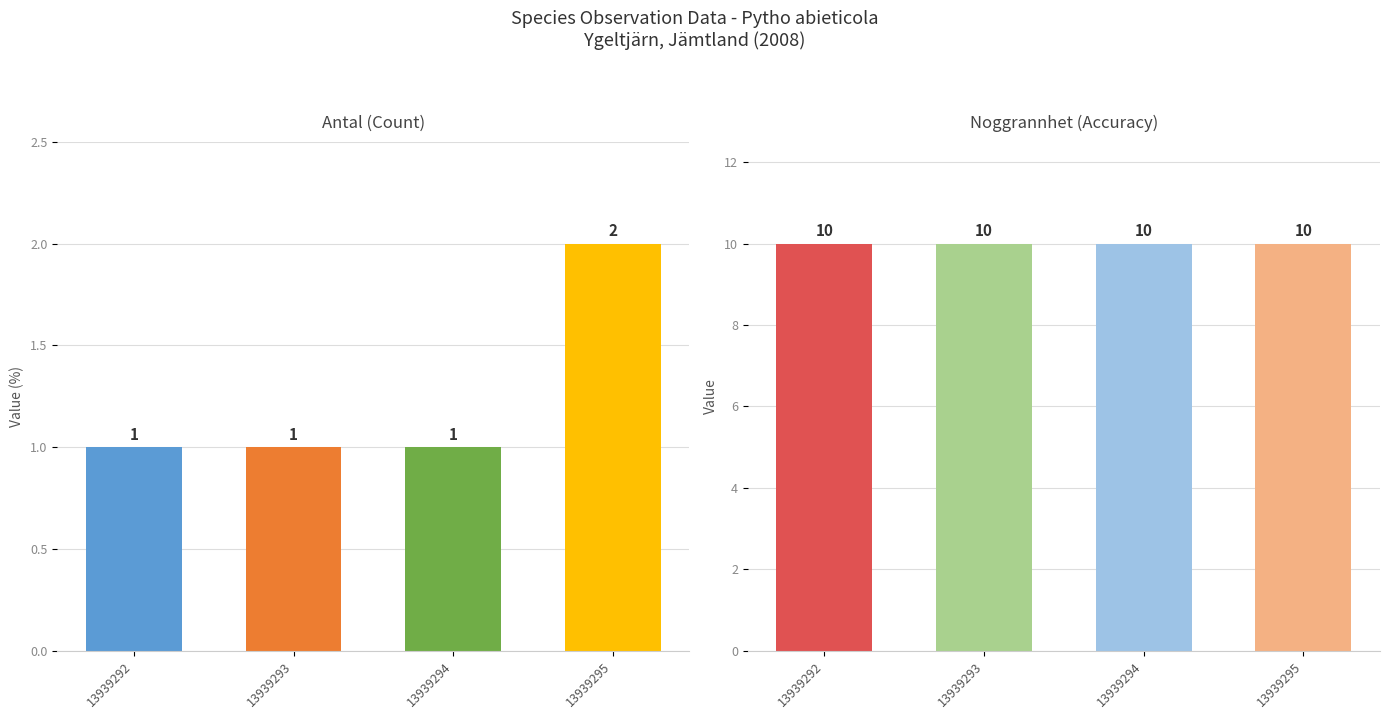

Rank the series at 13939293 from highest to lowest value.

Noggrannhet, Antal